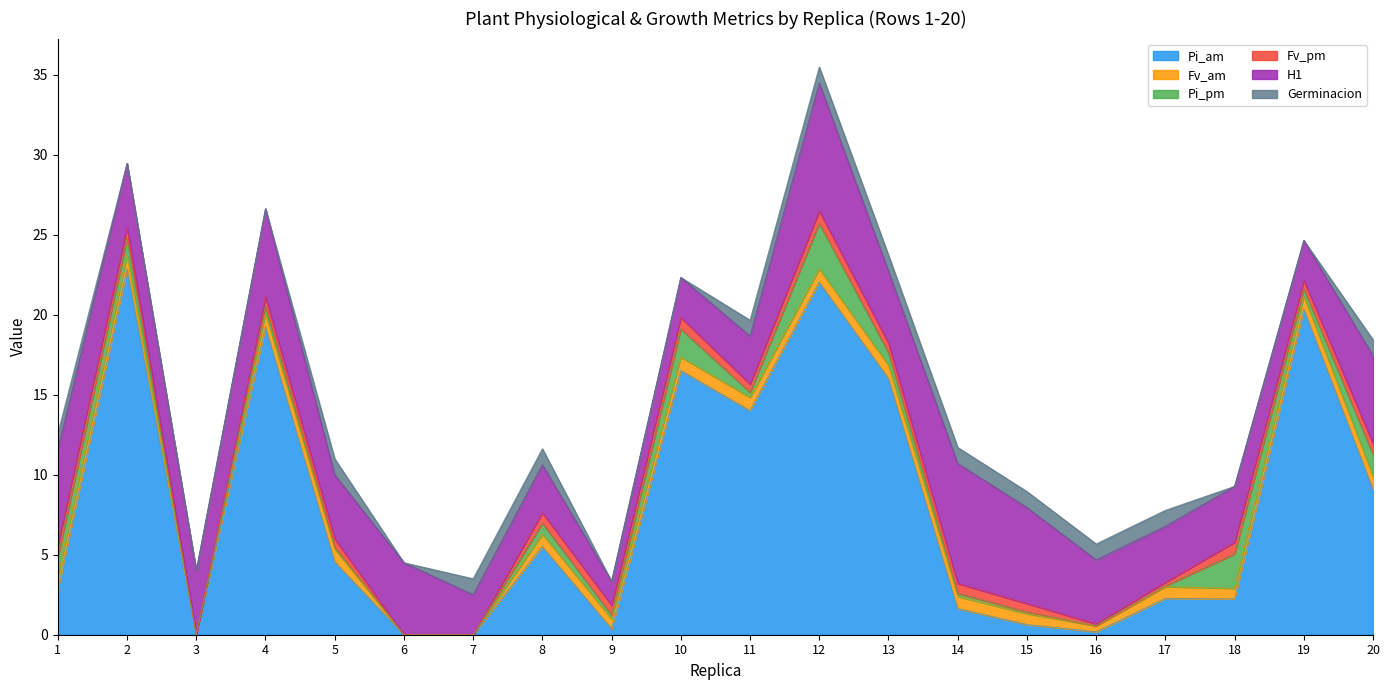

True or false: Fv_pm and H1 cross at least once.

False